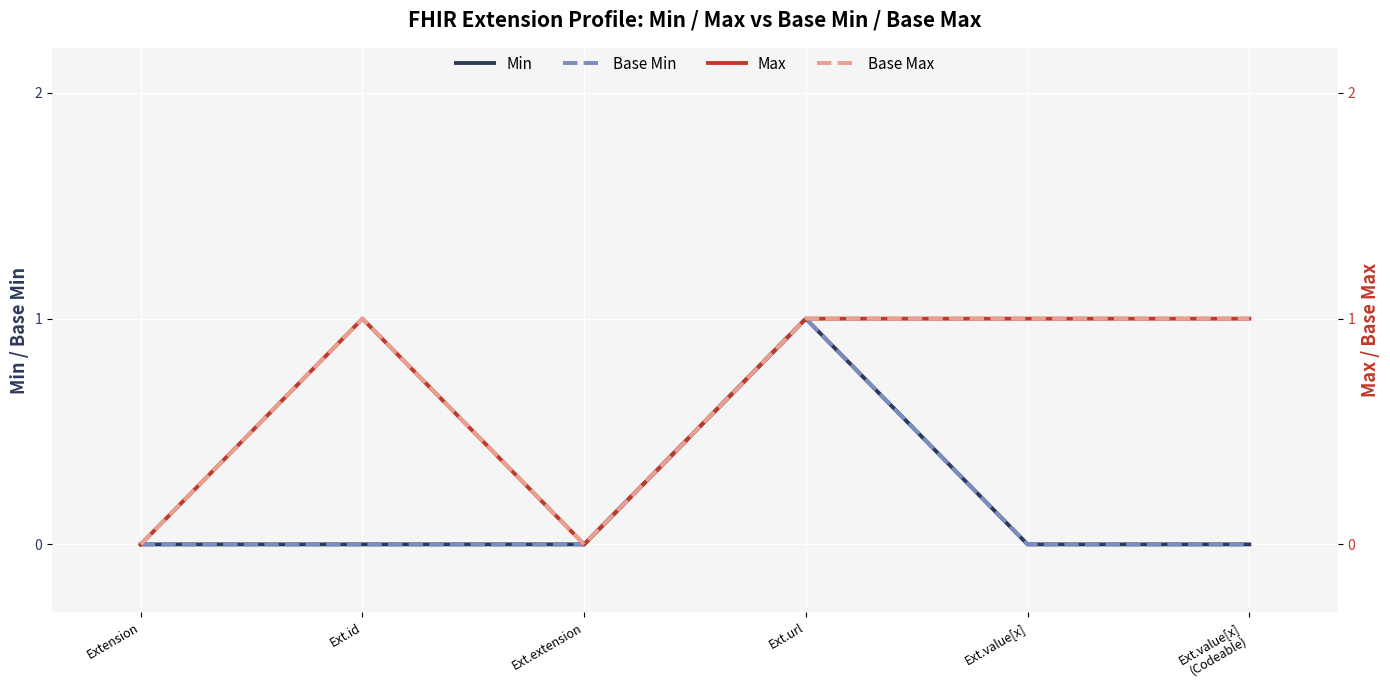

What is the label of the 3rd point from the right?

Ext.url